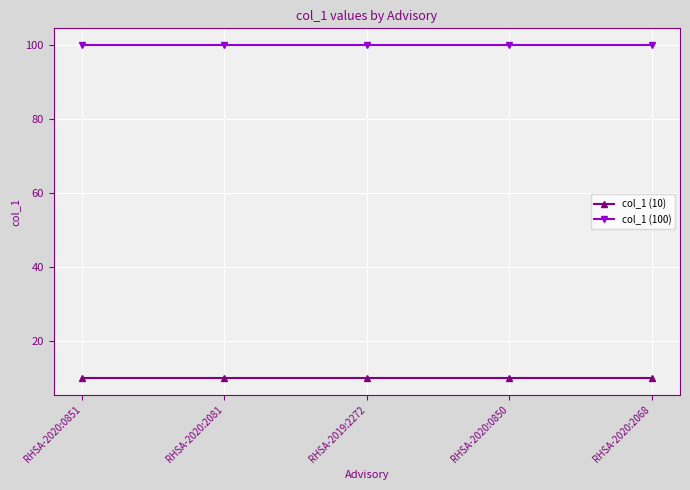

Reading left to right, transcribe all the data shown in this chart.

col_1 (10): RHSA-2020:0851=10	RHSA-2020:2081=10	RHSA-2019:2272=10	RHSA-2020:0850=10	RHSA-2020:2068=10
col_1 (100): RHSA-2020:0851=100	RHSA-2020:2081=100	RHSA-2019:2272=100	RHSA-2020:0850=100	RHSA-2020:2068=100